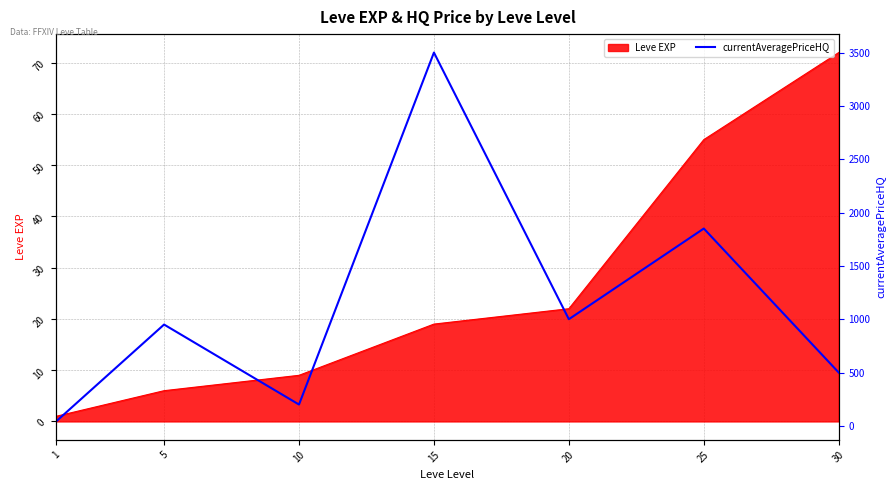

Rank the categories by value from lowest to highest.

1, 10, 30, 5, 20, 25, 15